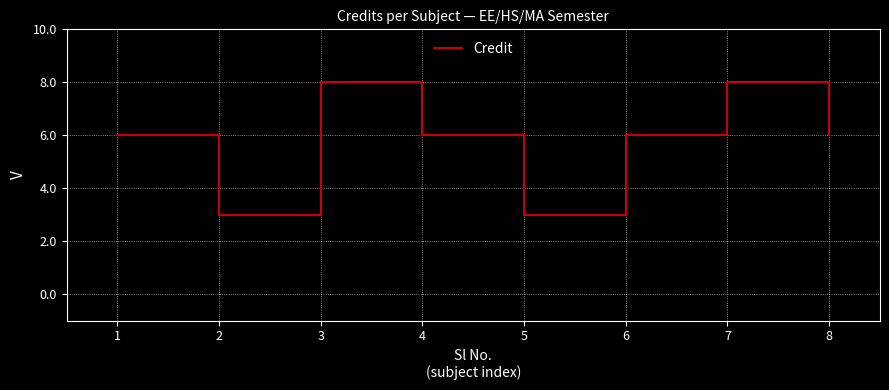

Reading left to right, what are all the values shown in this chart?

1=6	2=3	3=8	4=6	5=3	6=6	7=8	8=6